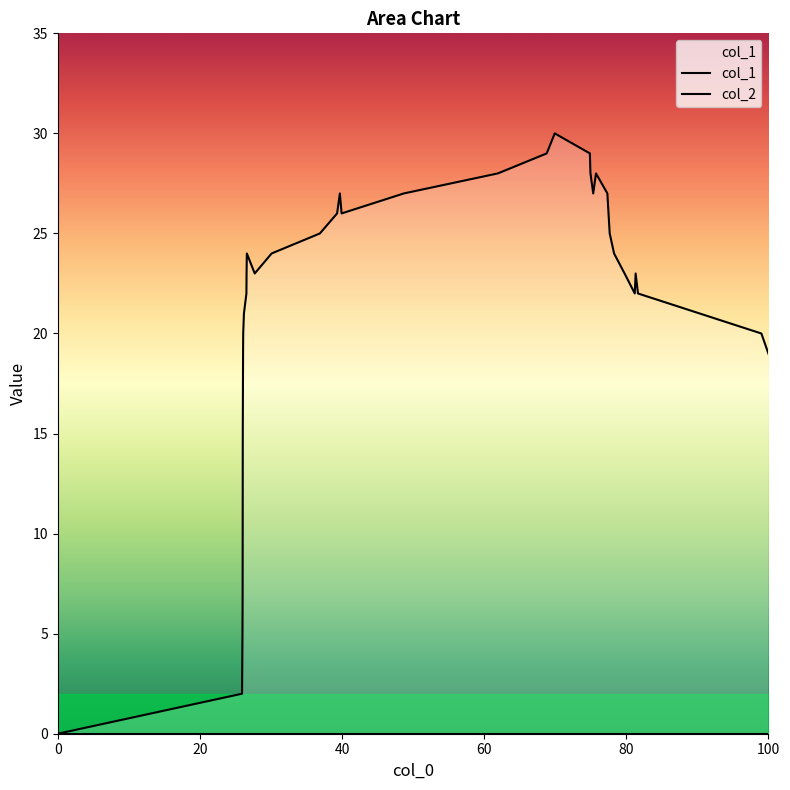

What is the sum of all values?

760